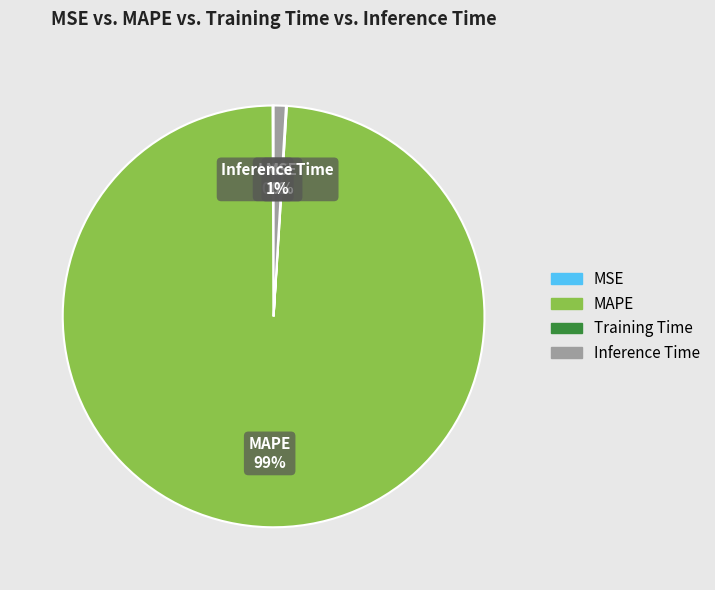

Do MAPE and Inference Time together represent more than half of the pie?

Yes